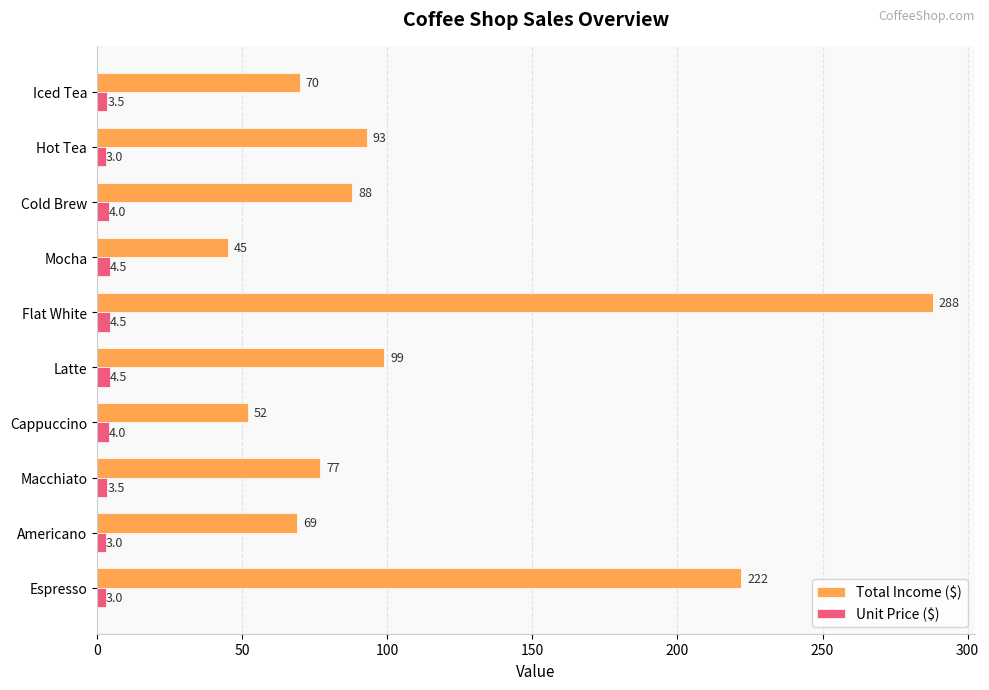

Read the Total Income ($) value at Flat White.

288.0